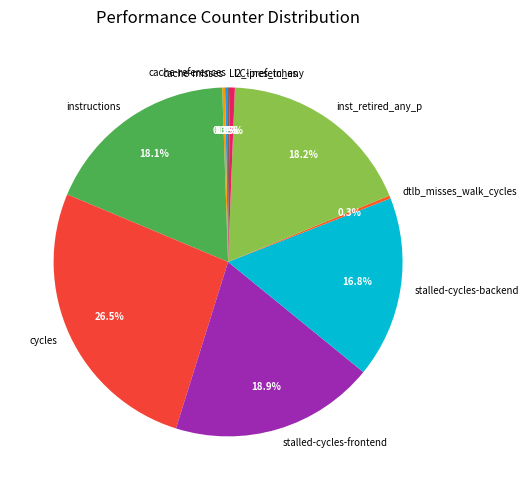

Which category has the biggest portion of the pie?

cycles